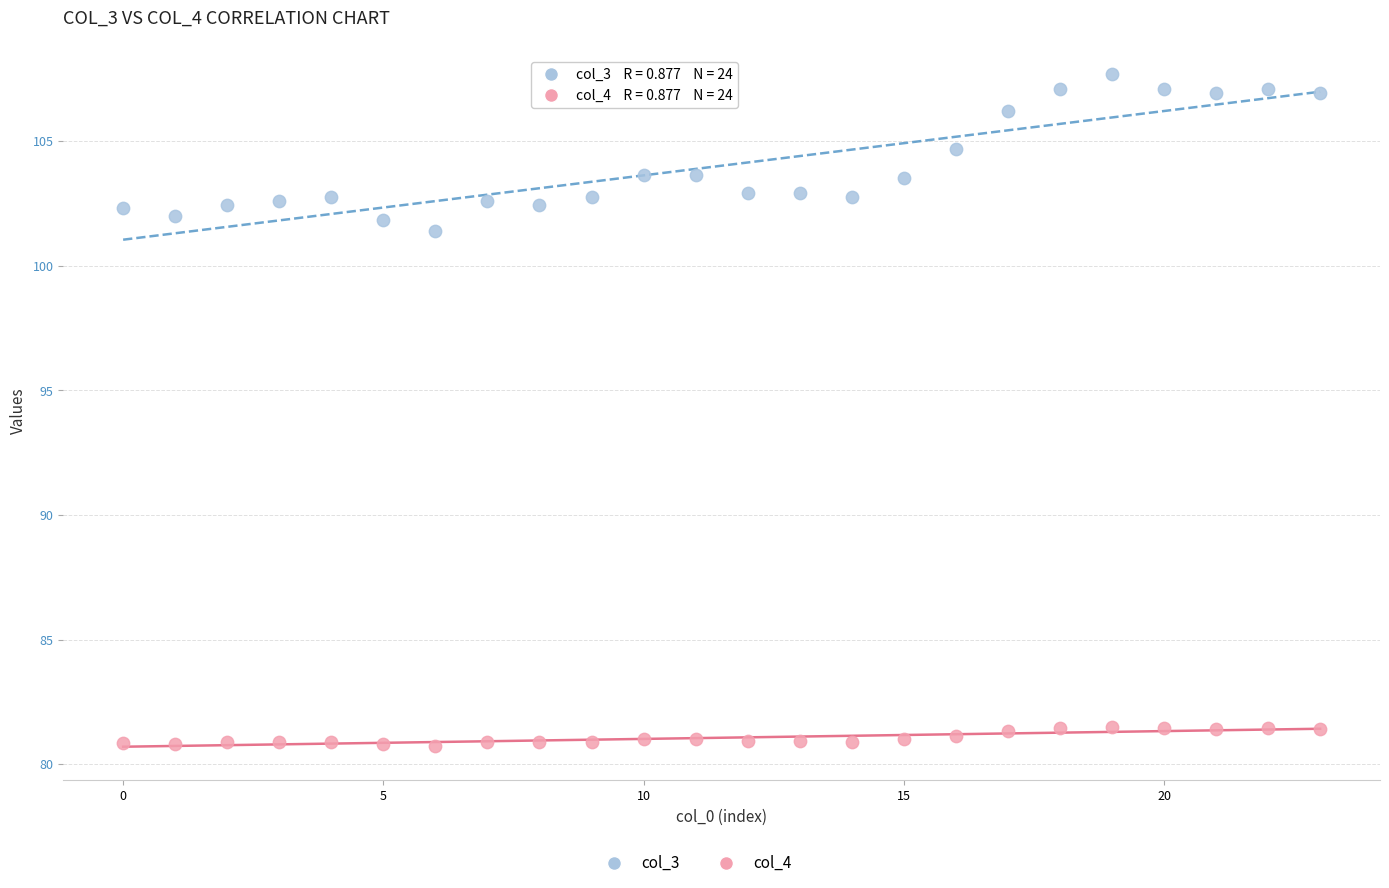

Across all series, what Y value is closest to 94?

101.4